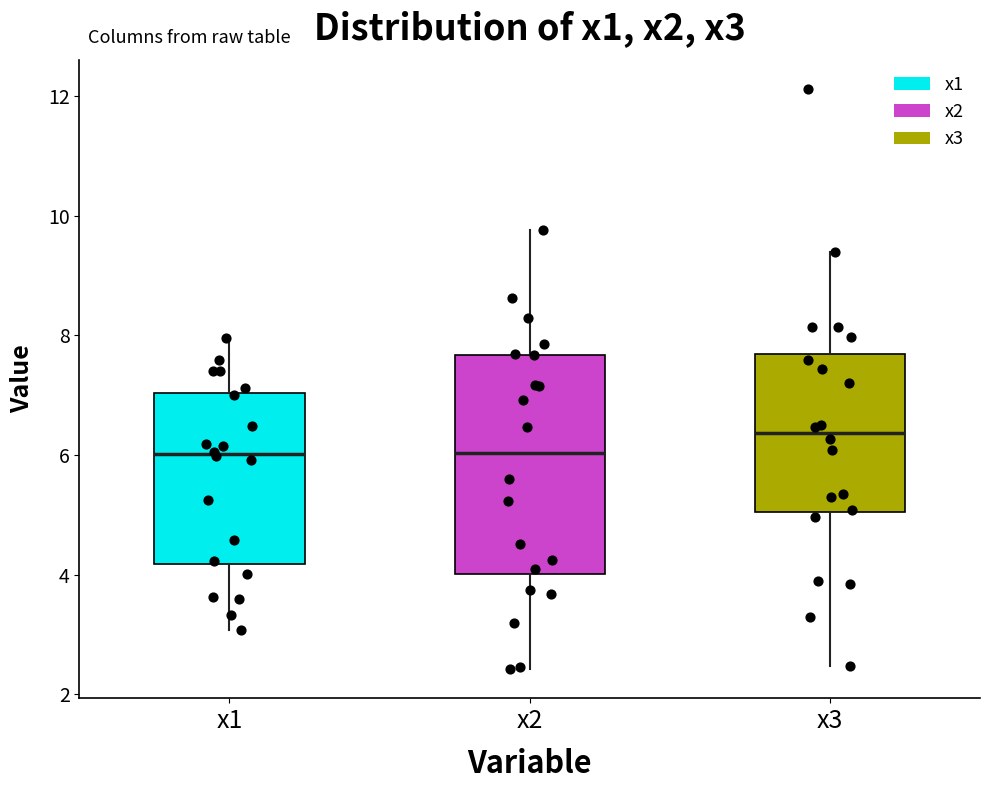

Reading left to right, read every box against the y-axis: the position of its median line, the range the box covers, and the ends of its whiskers. The values are not printed on the chart, so give them approximately, as read against the axis.

x1: median 6.0, box 4.2 to 7.0, whiskers 3.0 to 8.0
x2: median 6.0, box 4.0 to 7.6, whiskers 2.4 to 9.8
x3: median 6.4, box 5.0 to 7.6, whiskers 2.4 to 9.4